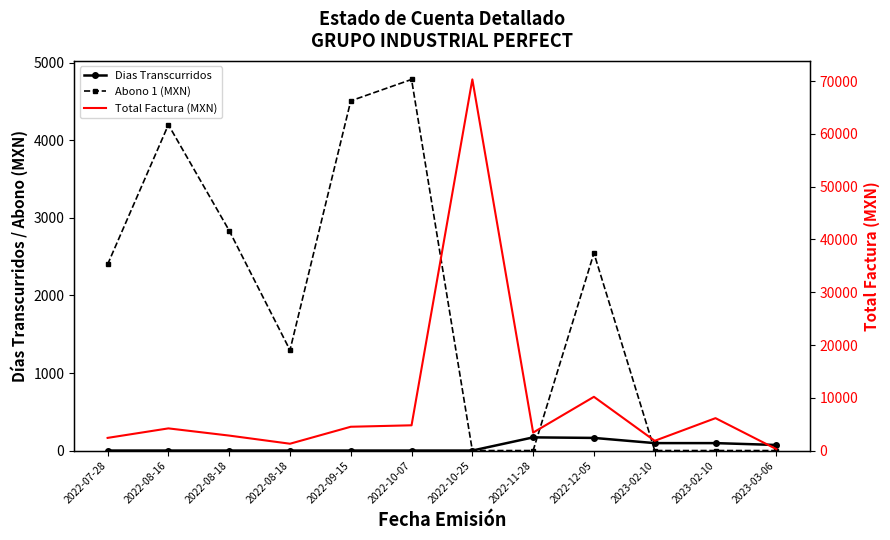

True or false: Total Factura (MXN) and Dias Transcurridos cross at least once.

False